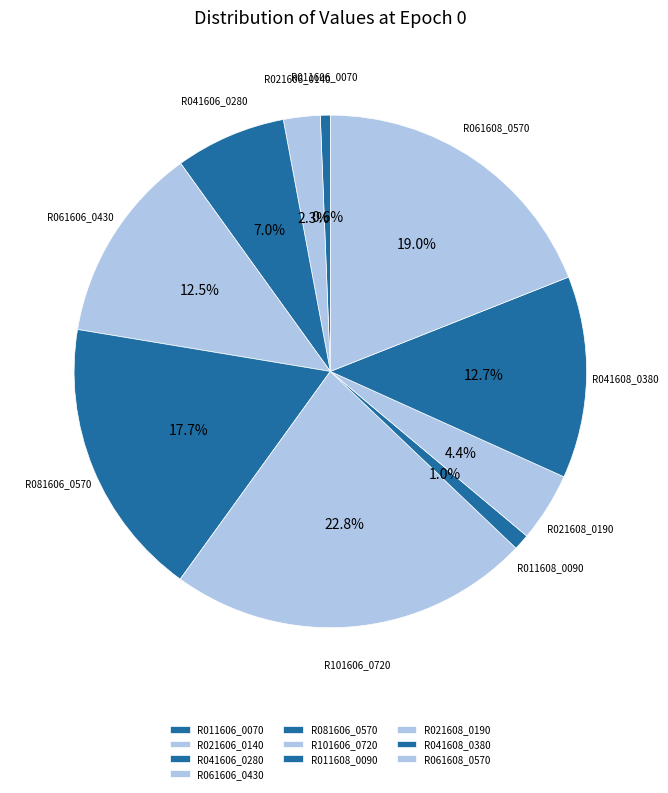

Does R061606_0430 account for over 50% of the chart?

No